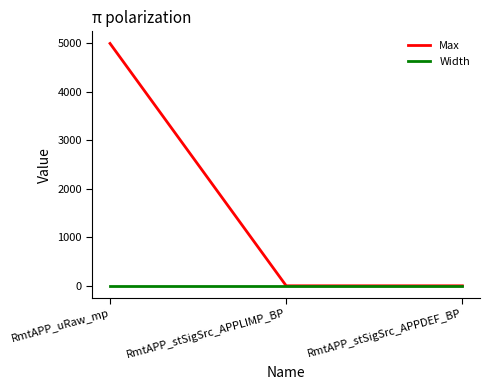

What is the lowest value of the Max series?

1